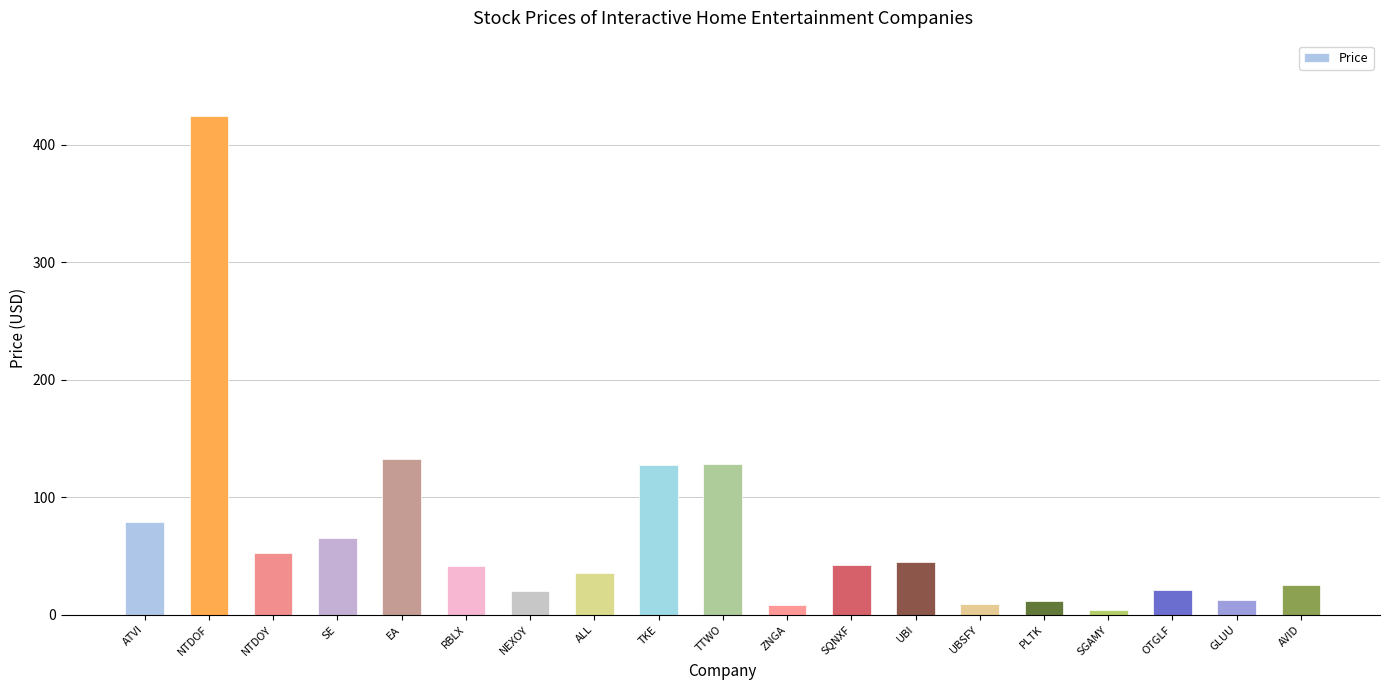

At which category does the chart reach its peak across all series?

NTDOF